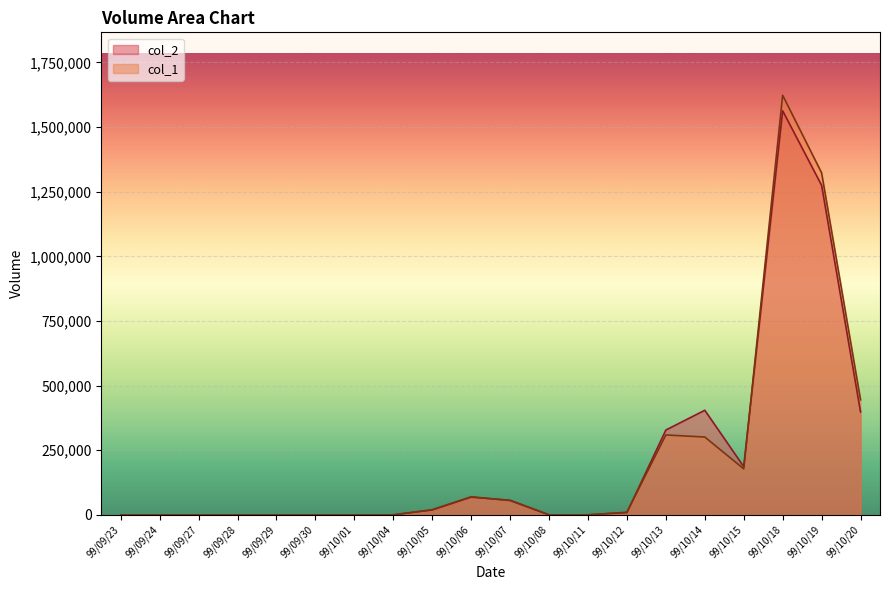

Is it true that col_2 equals 404520 at 99/10/14?

True